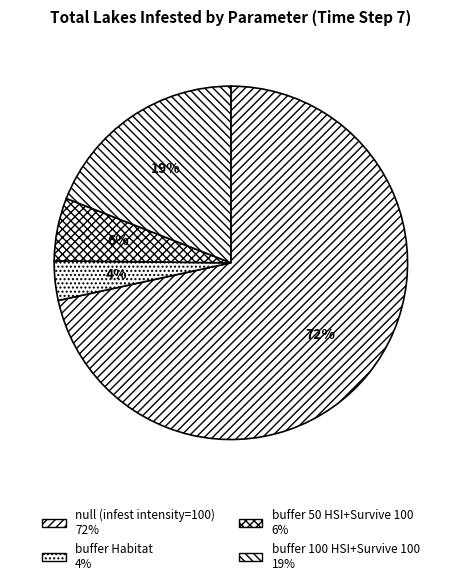

How much of the chart is everything except buffer 50 HSI+Survive 100?

94.2%